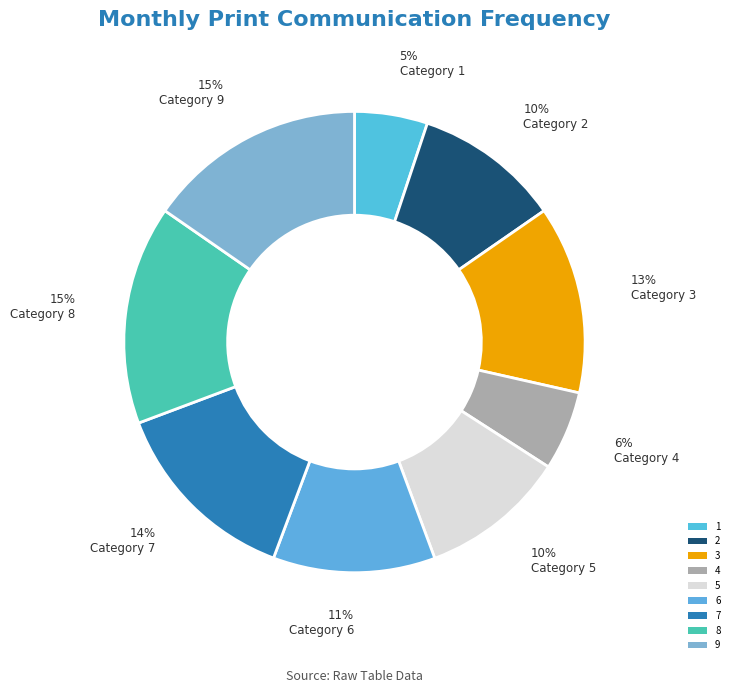

Which slice is the largest?

8